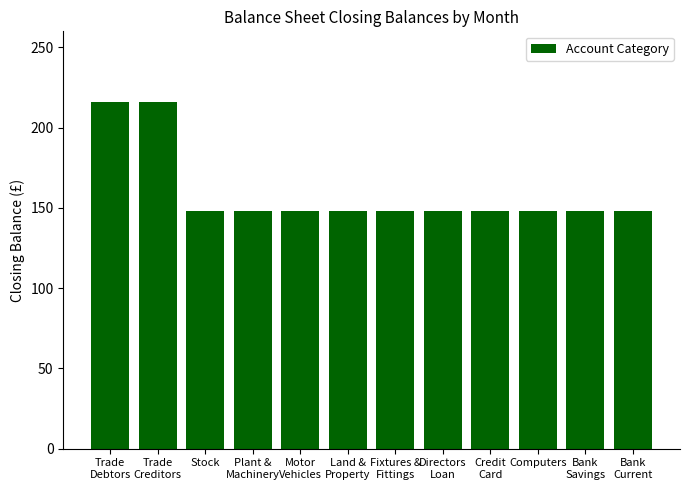

Does the chart contain any negative values?

No